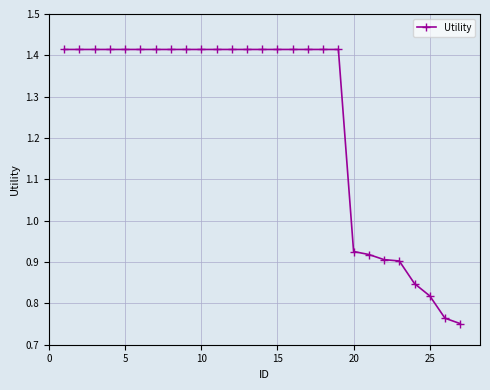

What is the difference between the maximum and minimum values?

0.7